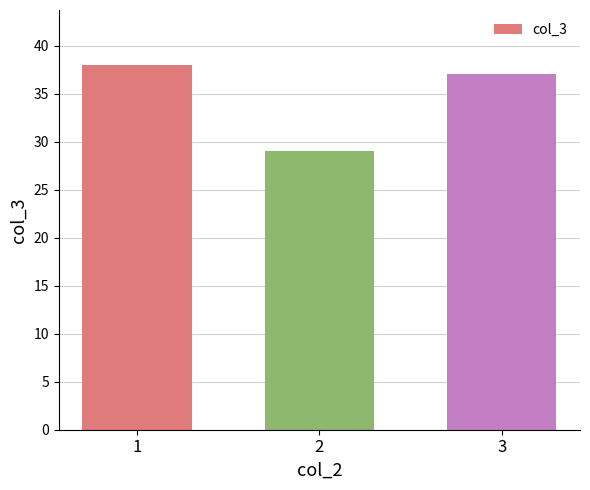

Reading left to right, extract all data points from this chart.

1=38	2=29	3=37